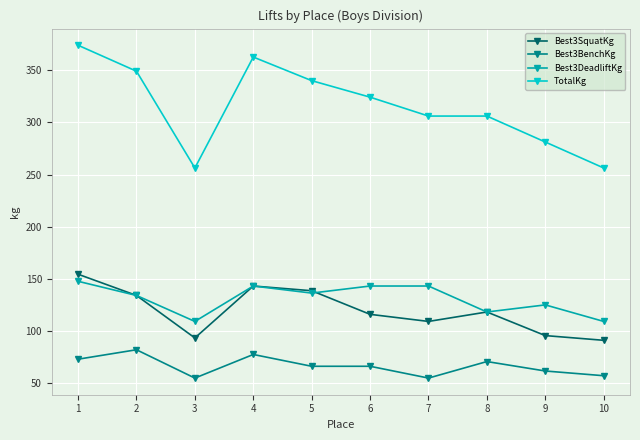

What value does the Best3BenchKg series have at 8?

70.3